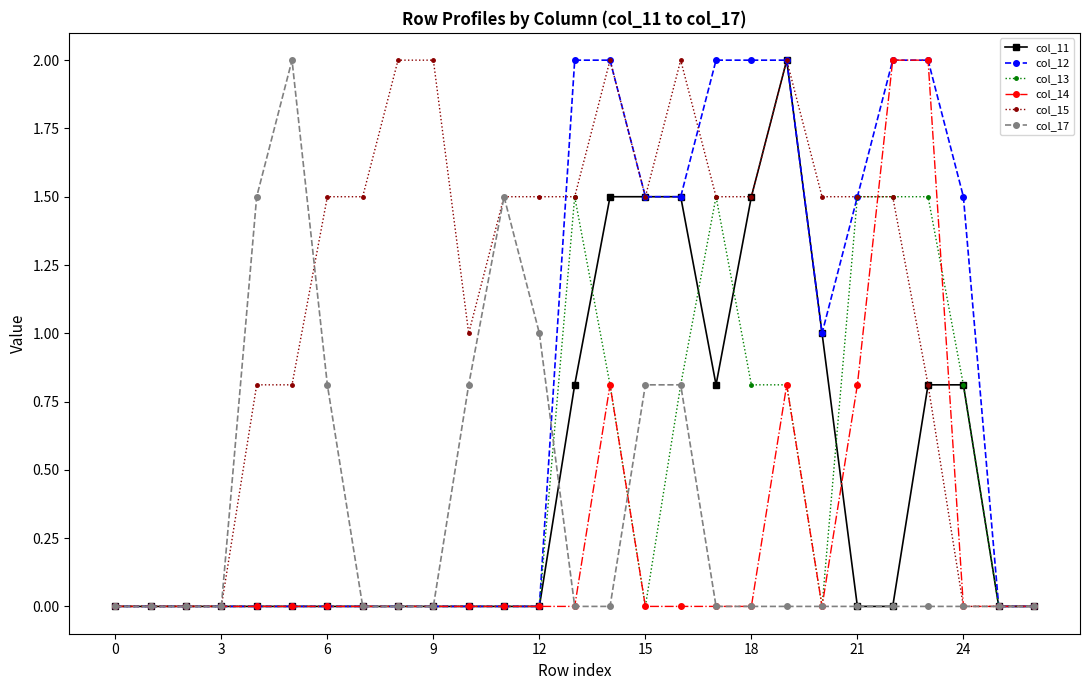

Which series has the largest total across all categories?

col_15